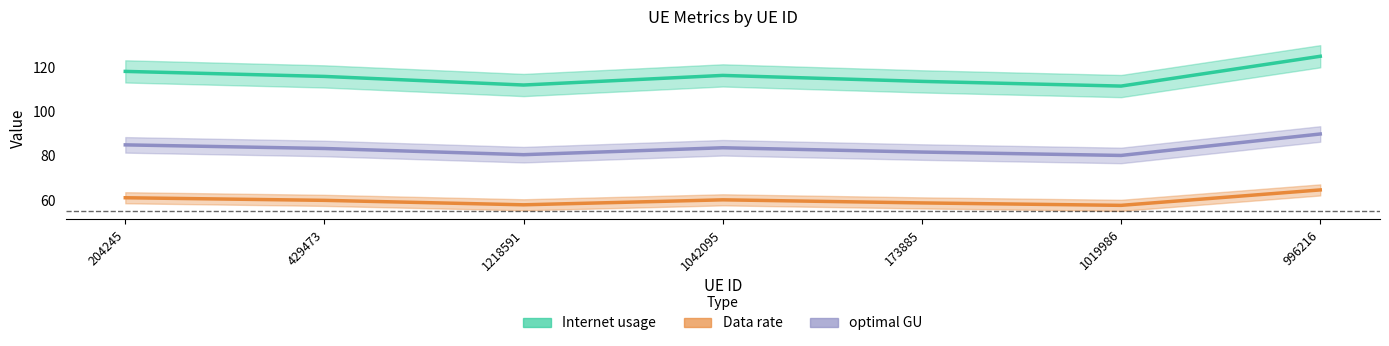

What position from the left is 1218591?

3